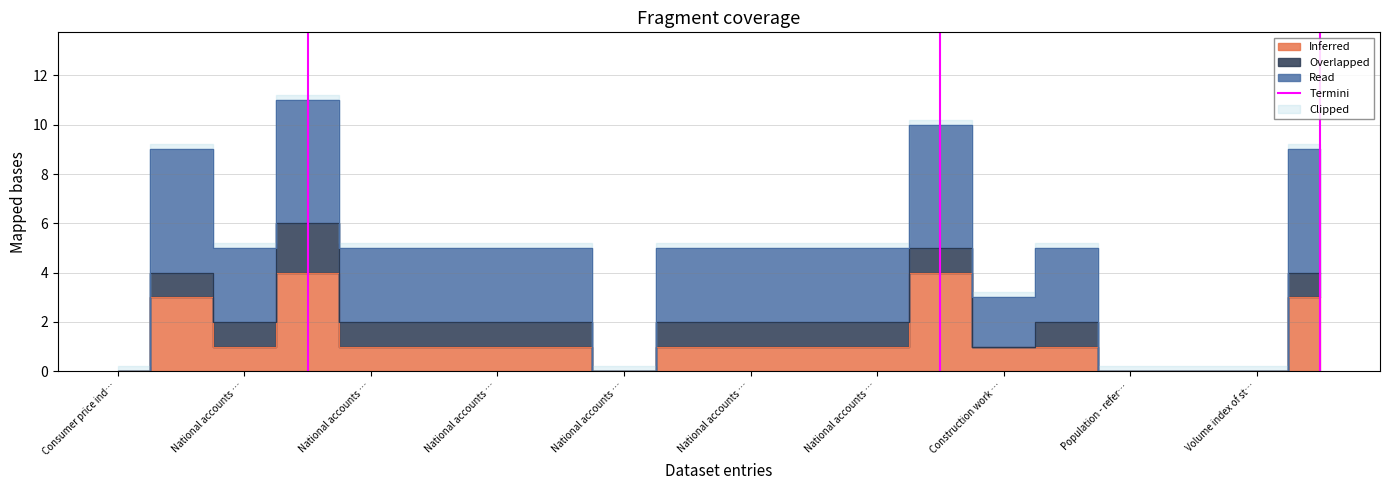

What is the change in value from Consumer price ind… to National accounts …?

+1